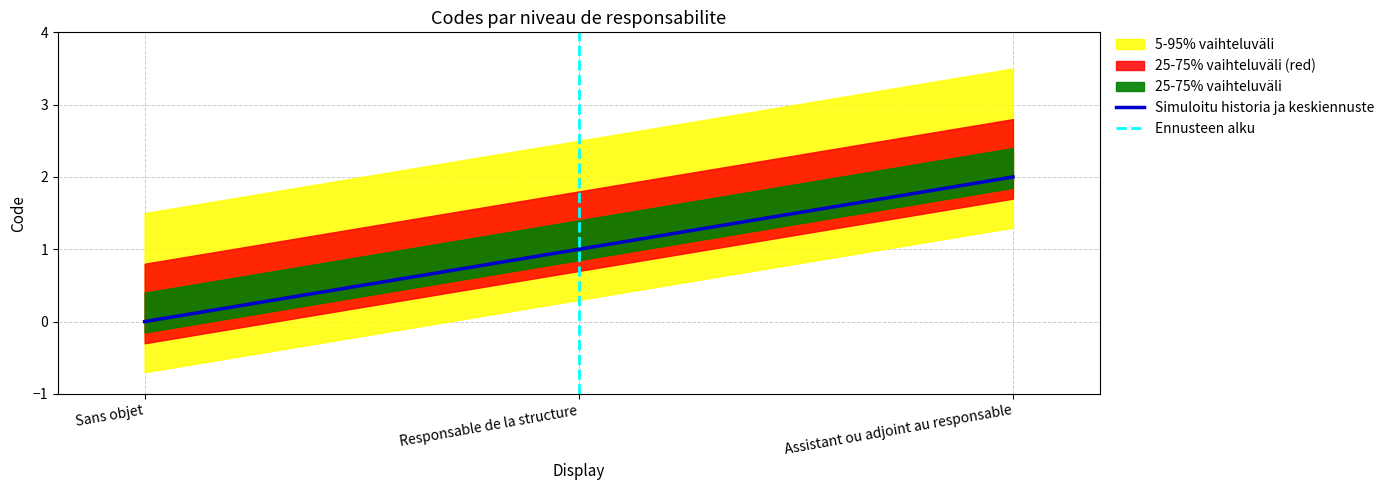

What is the sum of all values?

3